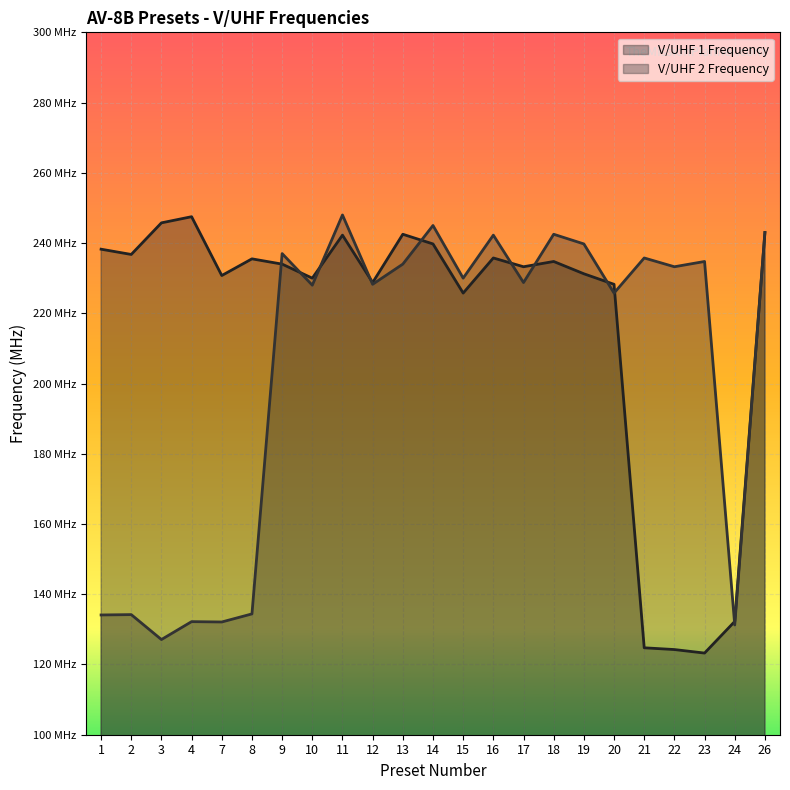

How many interior local valleys does the V/UHF 1 Frequency series have?

7